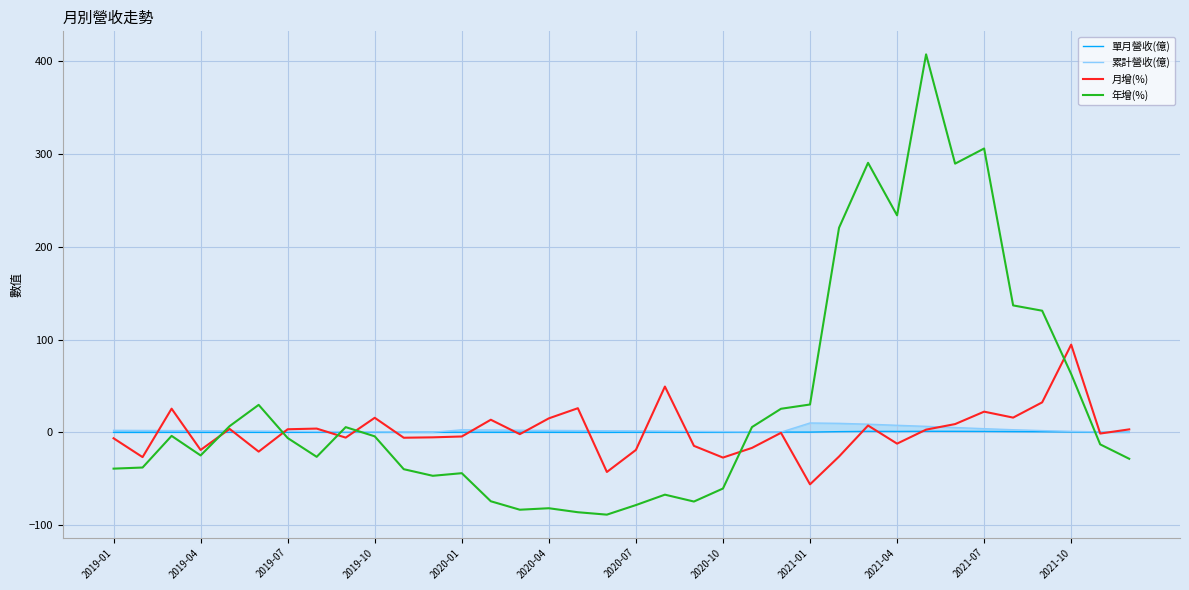

What is the highest value of the 月增(%) series?

94.5